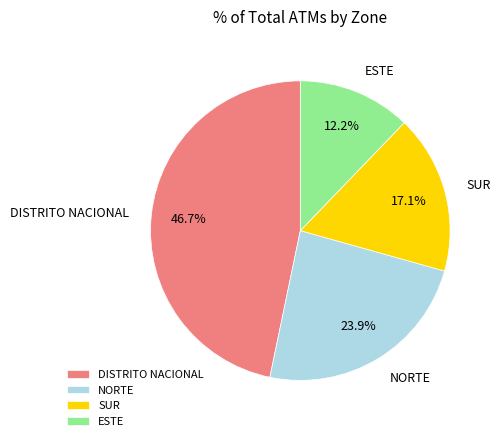

To the nearest percent, what percentage of the pie is DISTRITO NACIONAL?

47%